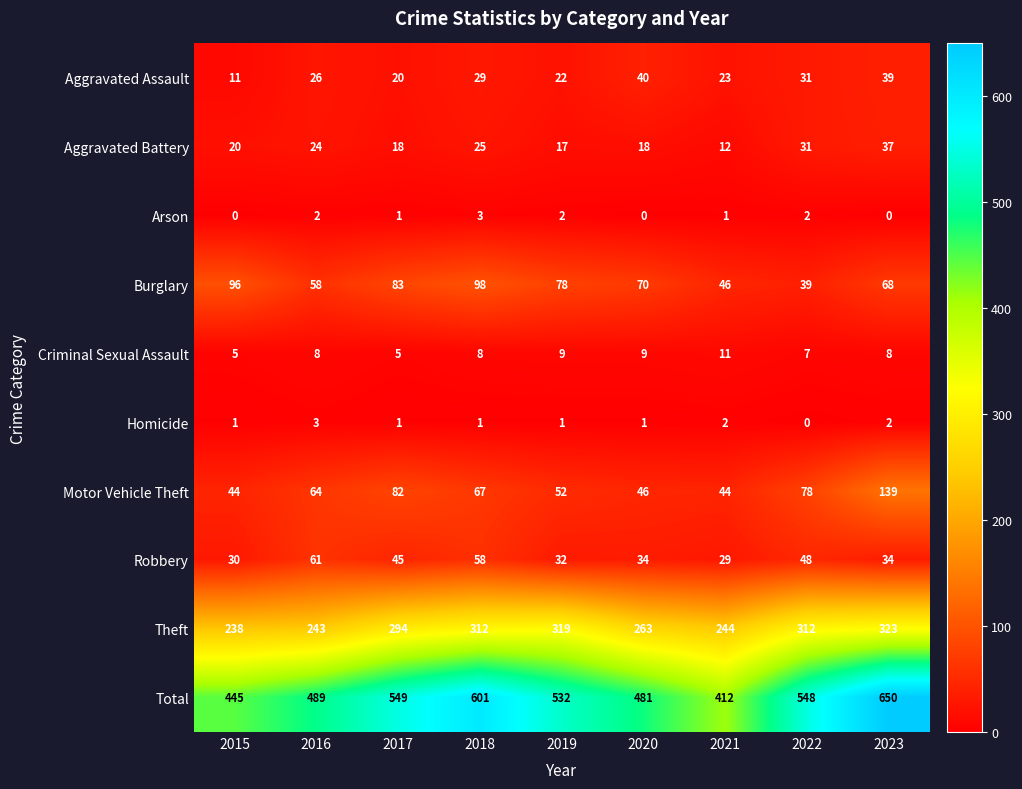

The value of Motor Vehicle Theft at 2015 is 44. True or false?

True